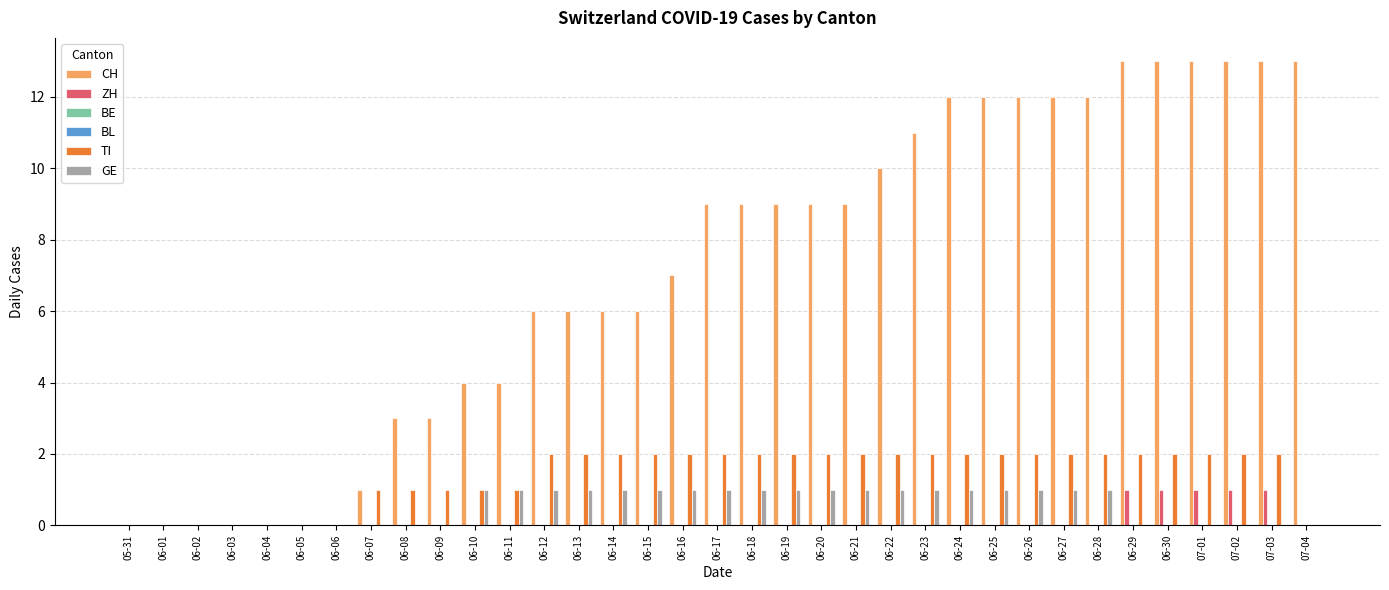

Count the number of categories in the chart.

35